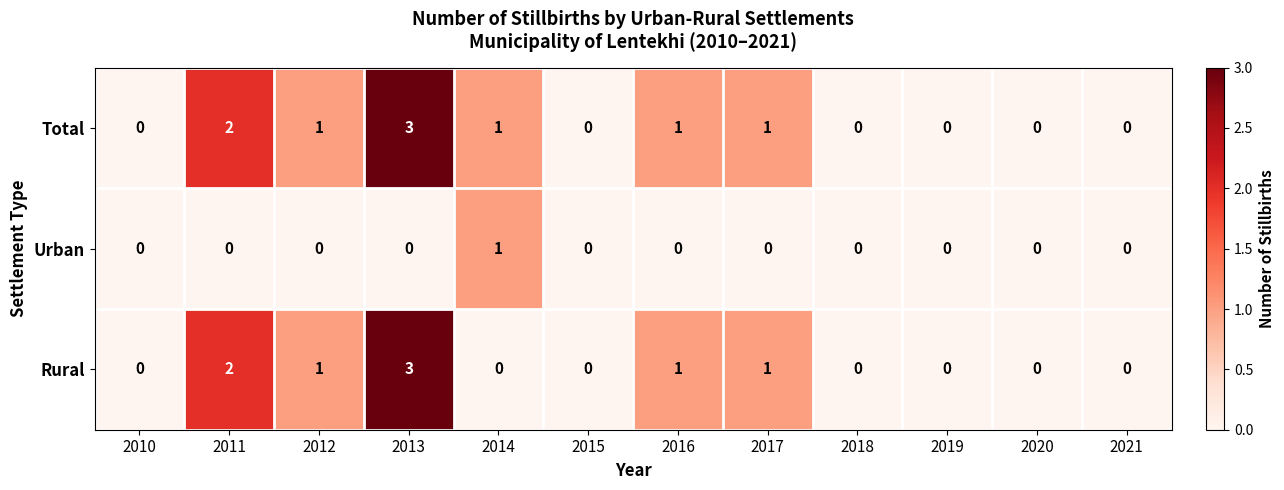

Which category has the highest value across all series?

2013